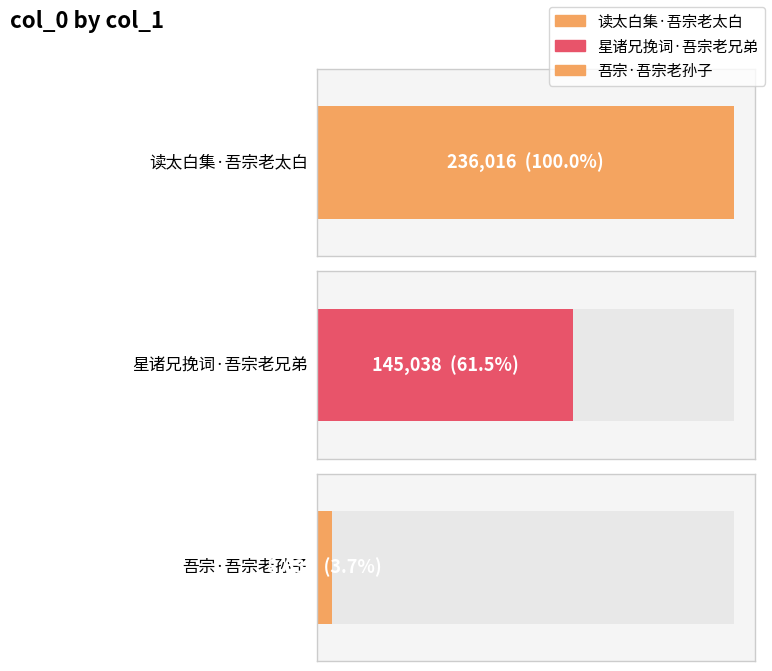

Reading left to right, list all the values displayed in this chart.

236016	145038	8630